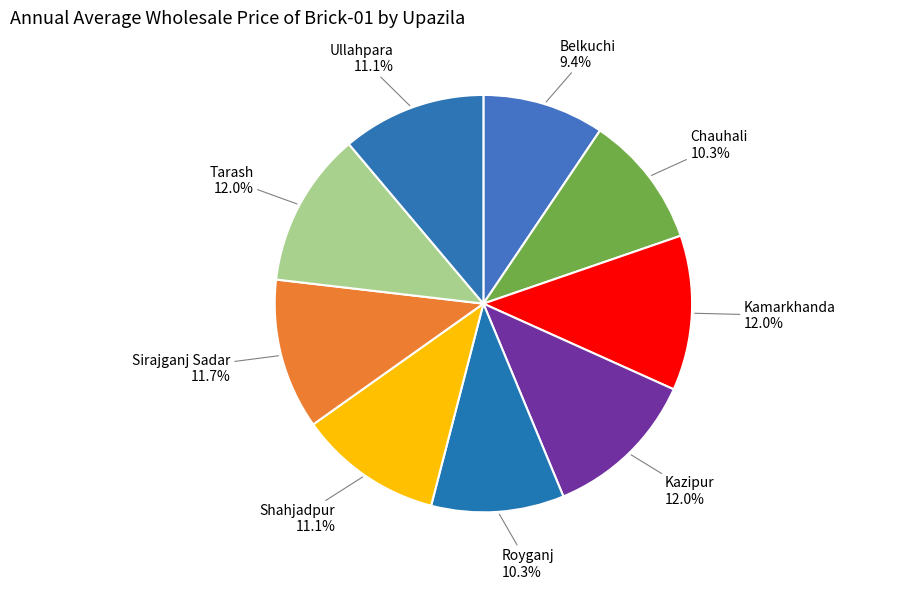

Count the number of slices in the pie.

9